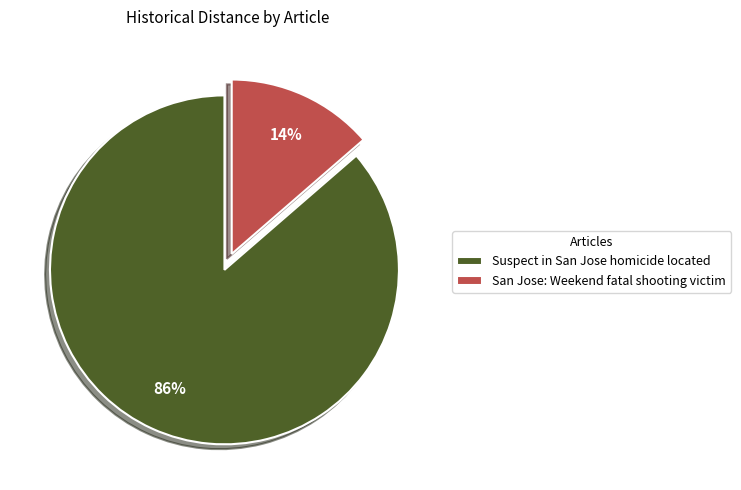

To the nearest percent, what is the combined percentage of San Jose: Weekend fatal shooting victim and Suspect in San Jose homicide located?

100%